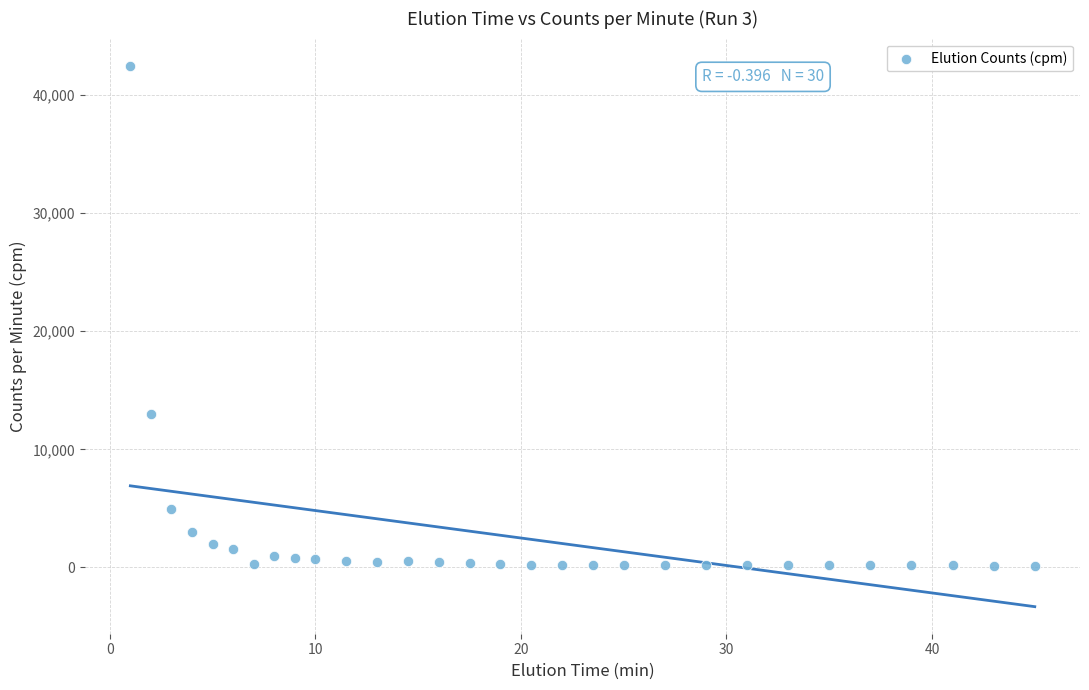

What Y value in the scatter plot is closest to 21317?

12981.4